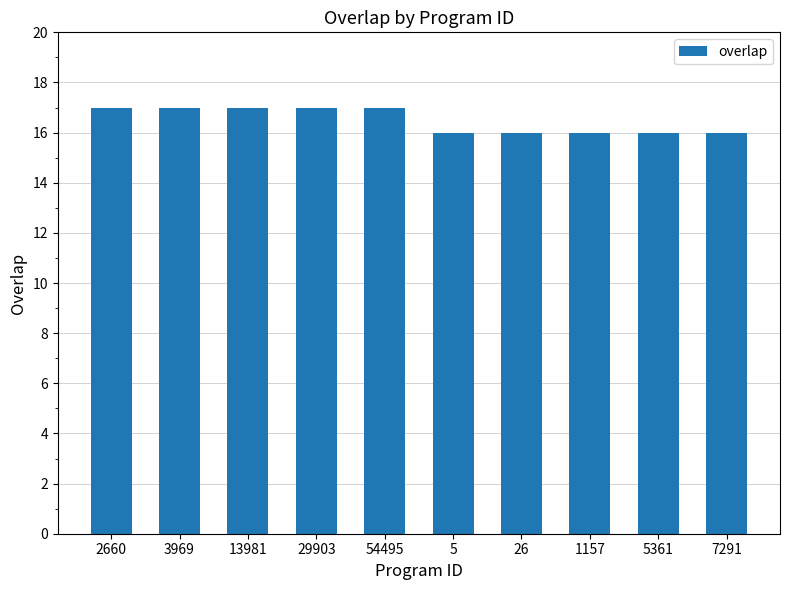

Read the value at 13981.

17